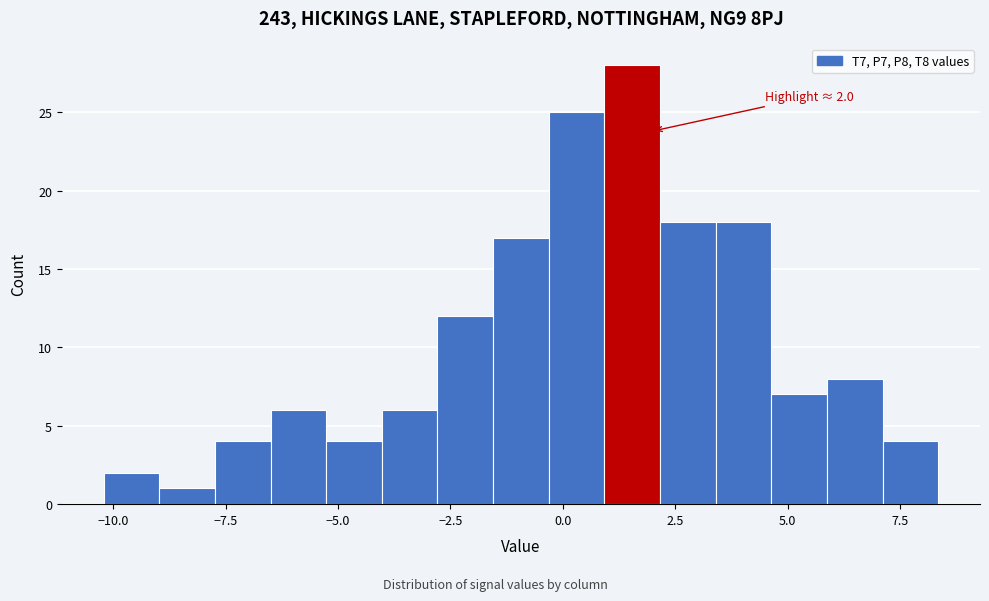

Around what value on the x-axis is the tallest bar? Give the approximate position of its centre, as read against the axis.

1.5